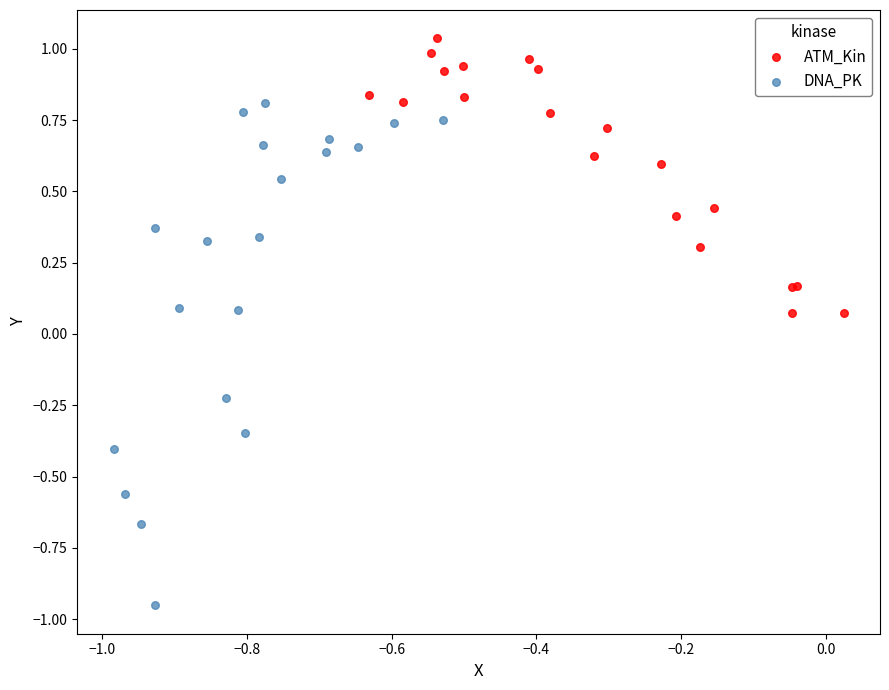

Which series has the widest spread of Y values?

DNA_PK